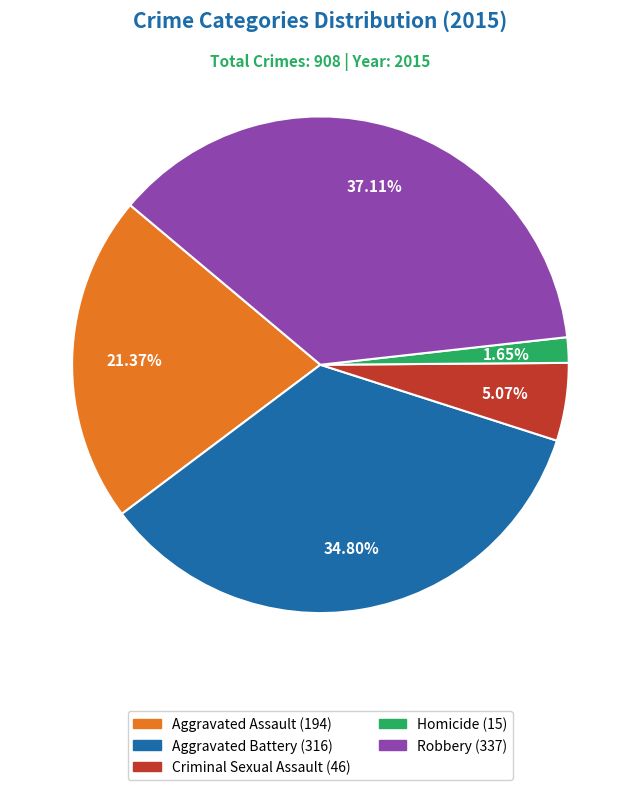

To the nearest percent, what is the average slice percentage?

20%